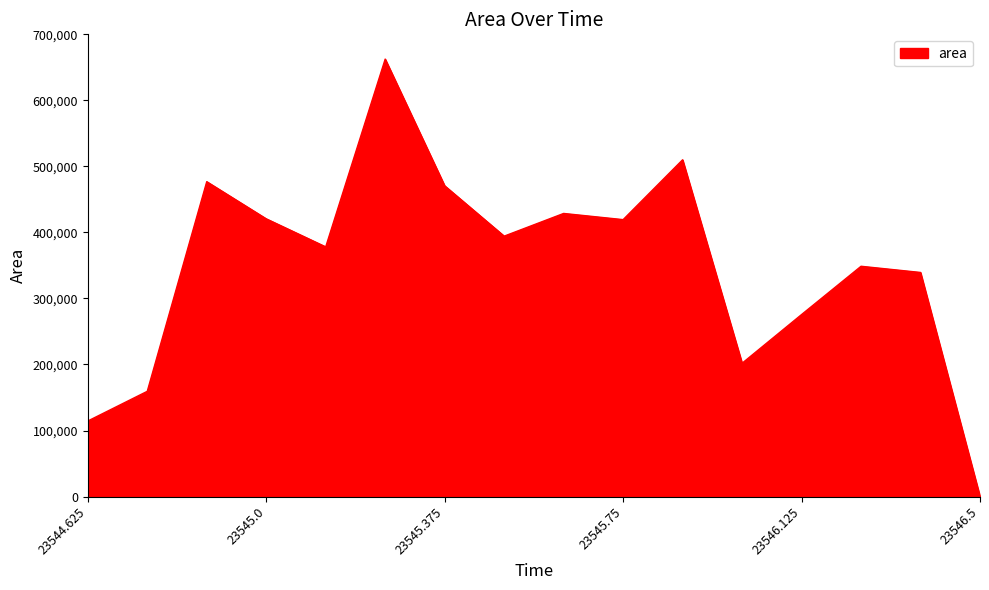

What is the greatest value displayed?

662500